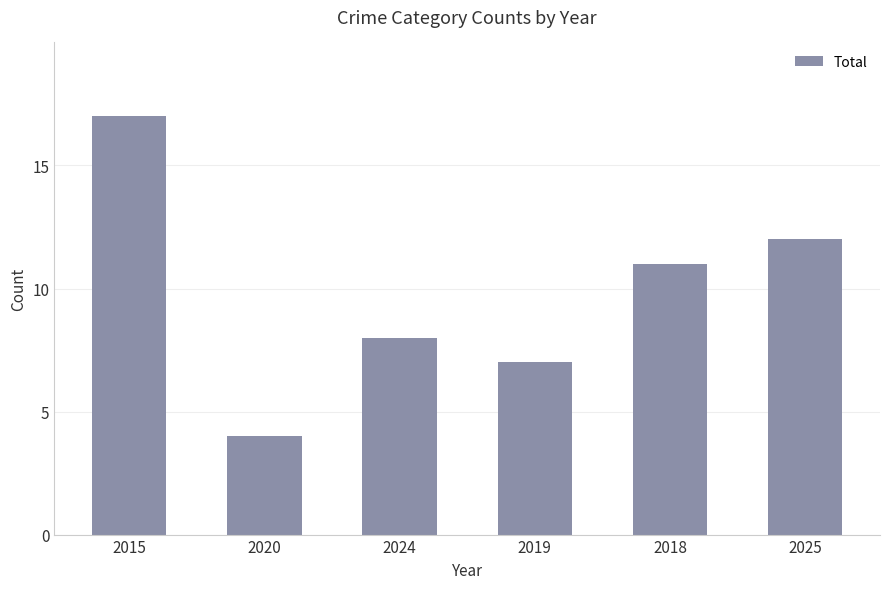

What is the sum of all values?

59